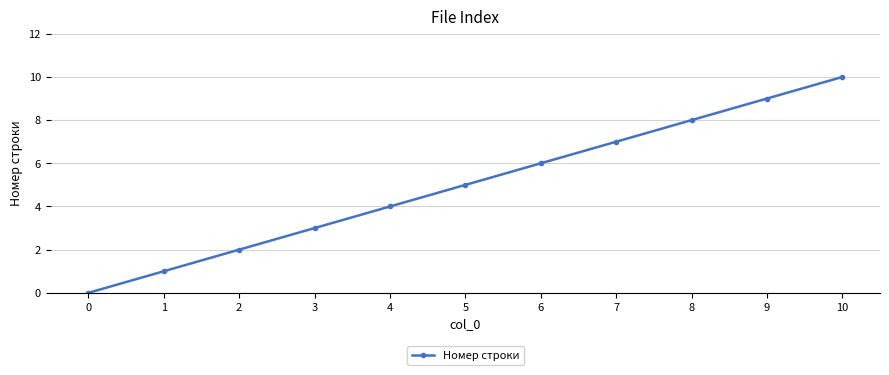

True or false: the data has more than 2 interior local peaks.

False